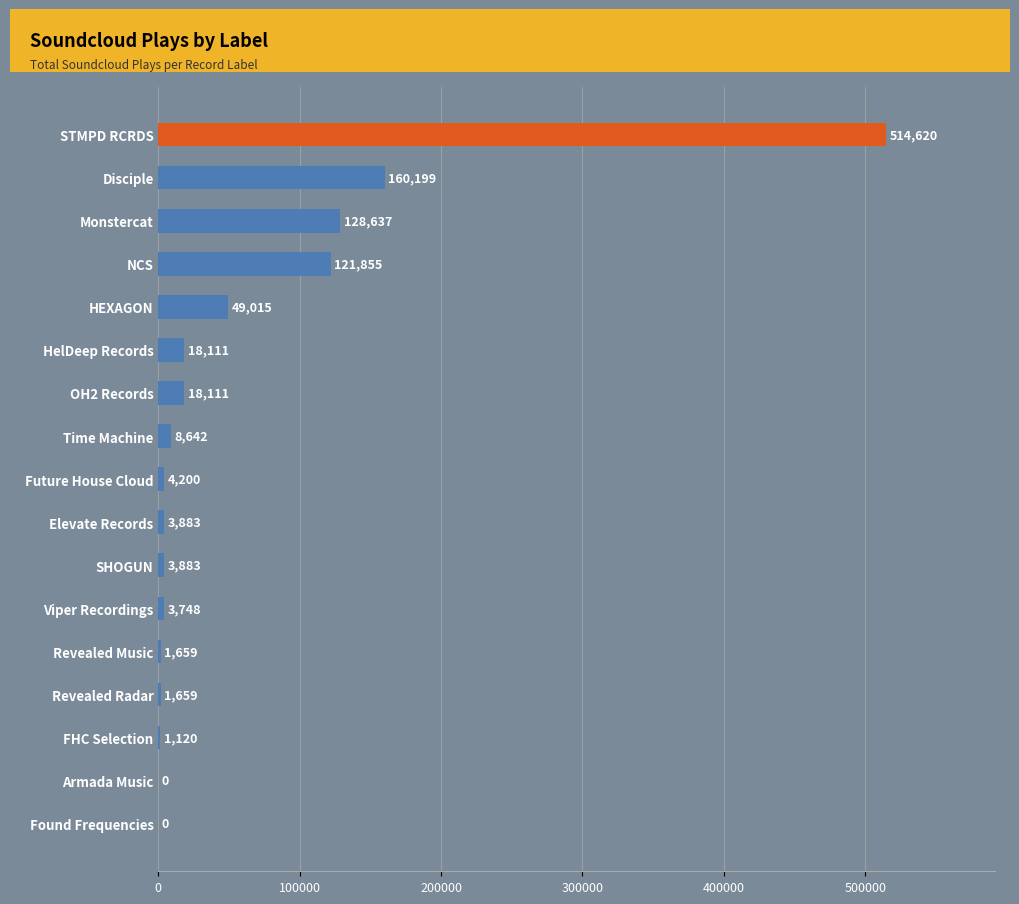

Are the bars grouped side by side (vs. stacked)?

No